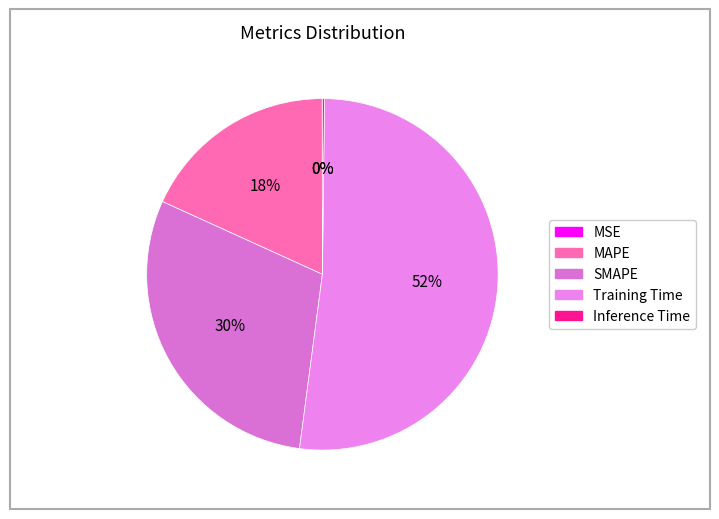

To the nearest percent, what portion does Training Time represent?

52%